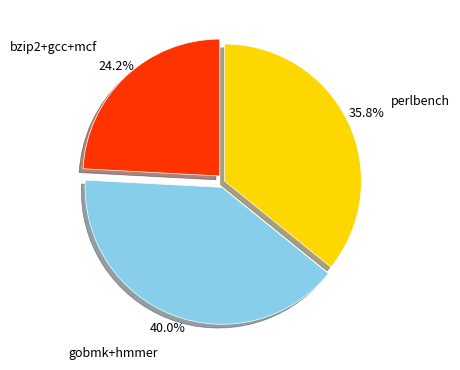

Does any single category account for the majority?

No